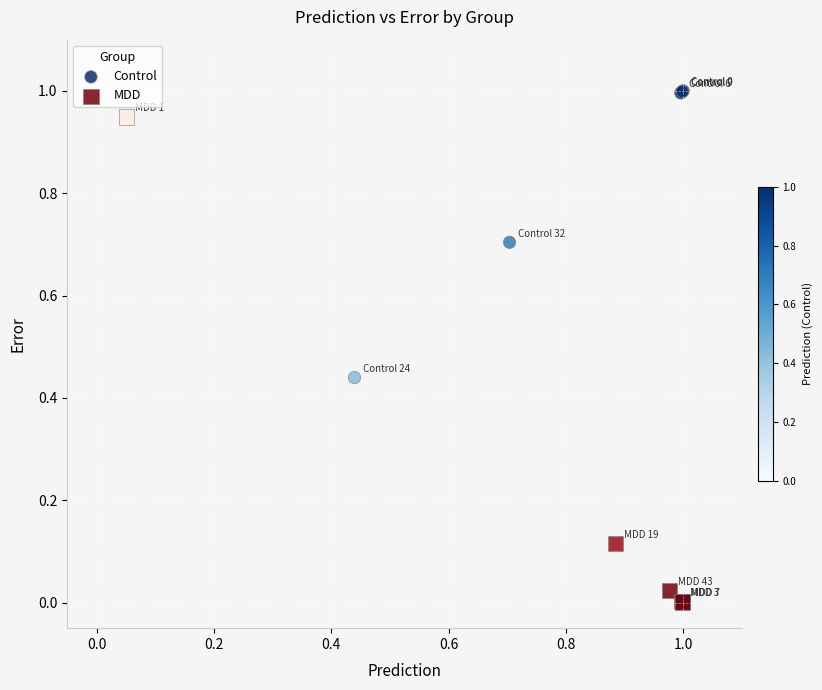

Which series contains the lowest Y value?

MDD